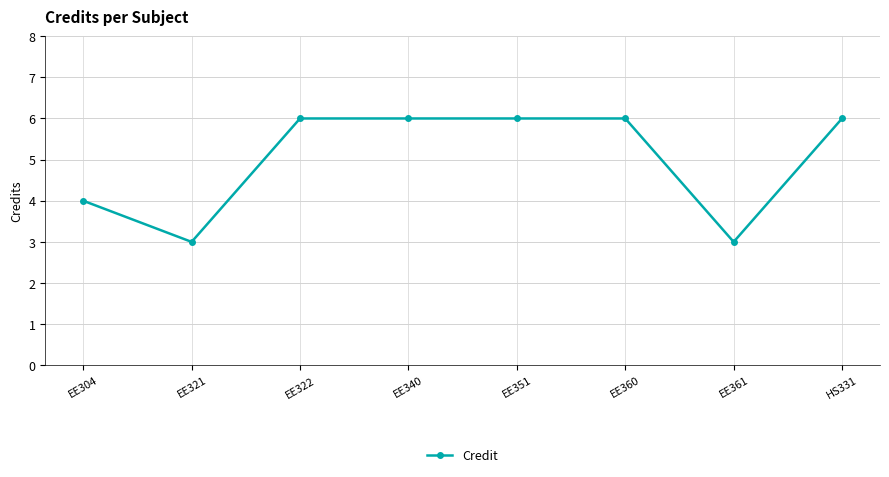

What is the difference between the second highest and minimum values?

3